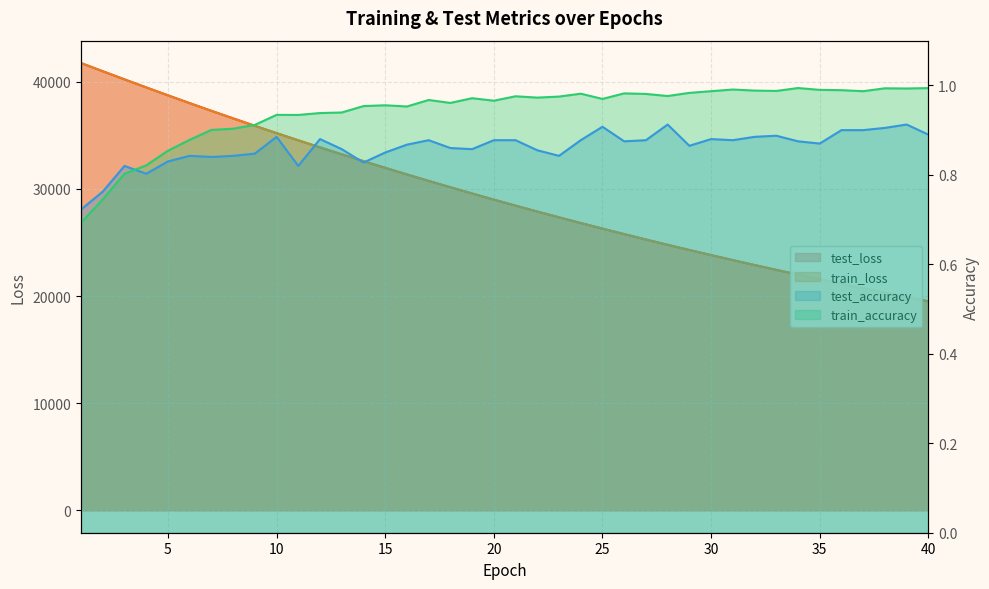

Rank the series by their maximum value, from lowest to highest.

test_accuracy, train_accuracy, test_loss, train_loss